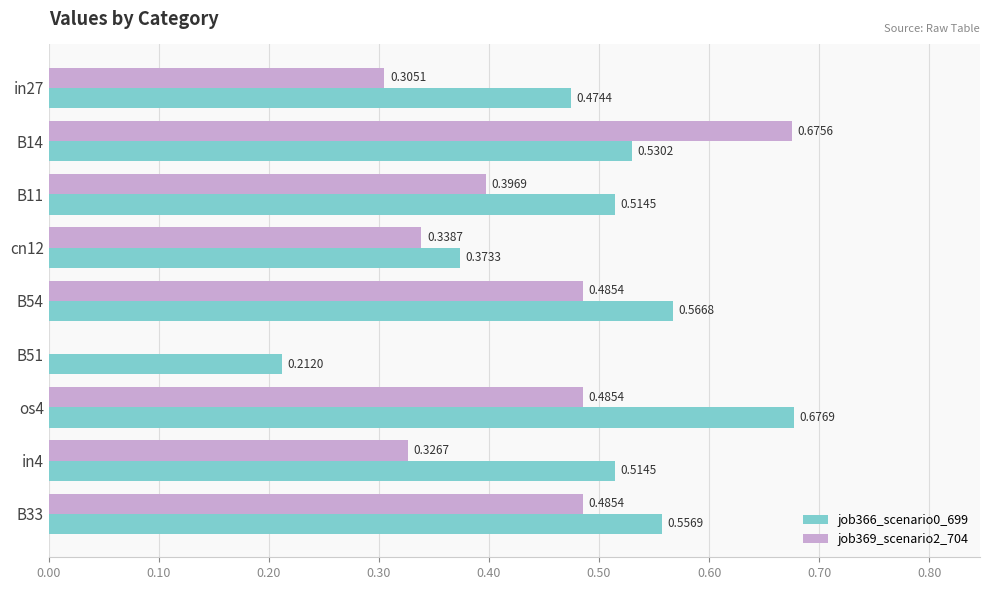

Between cn12 and B51, which series saw the biggest shift?

job369_scenario2_704